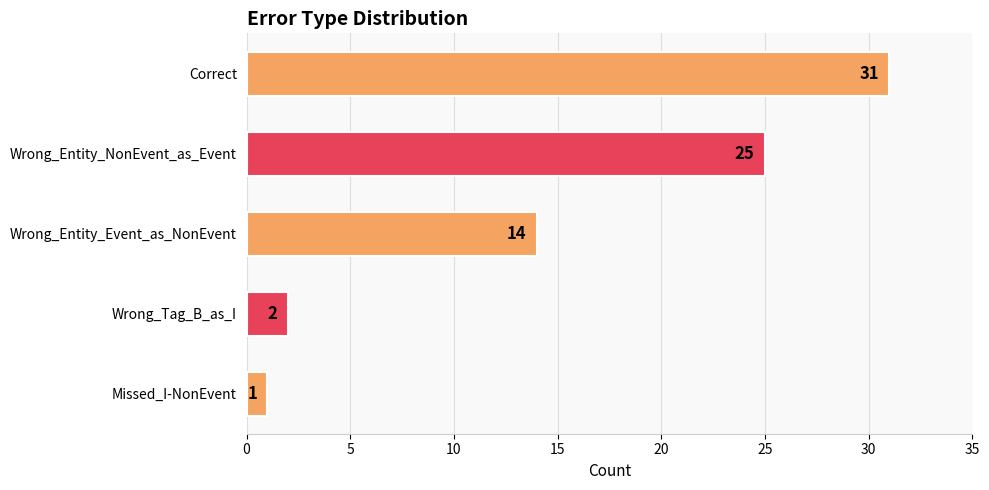

What is the label of the 5th bar from the bottom?

Correct